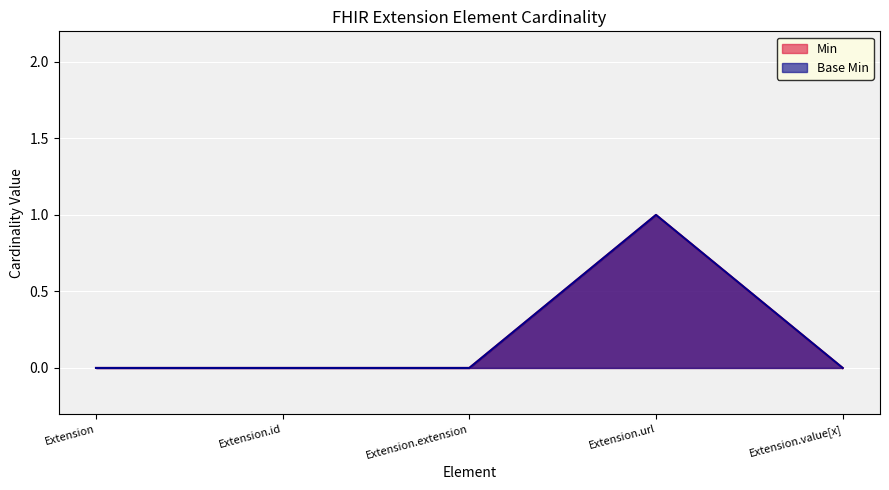

The Base Min series shows 1 at Extension.extension. True or false?

False